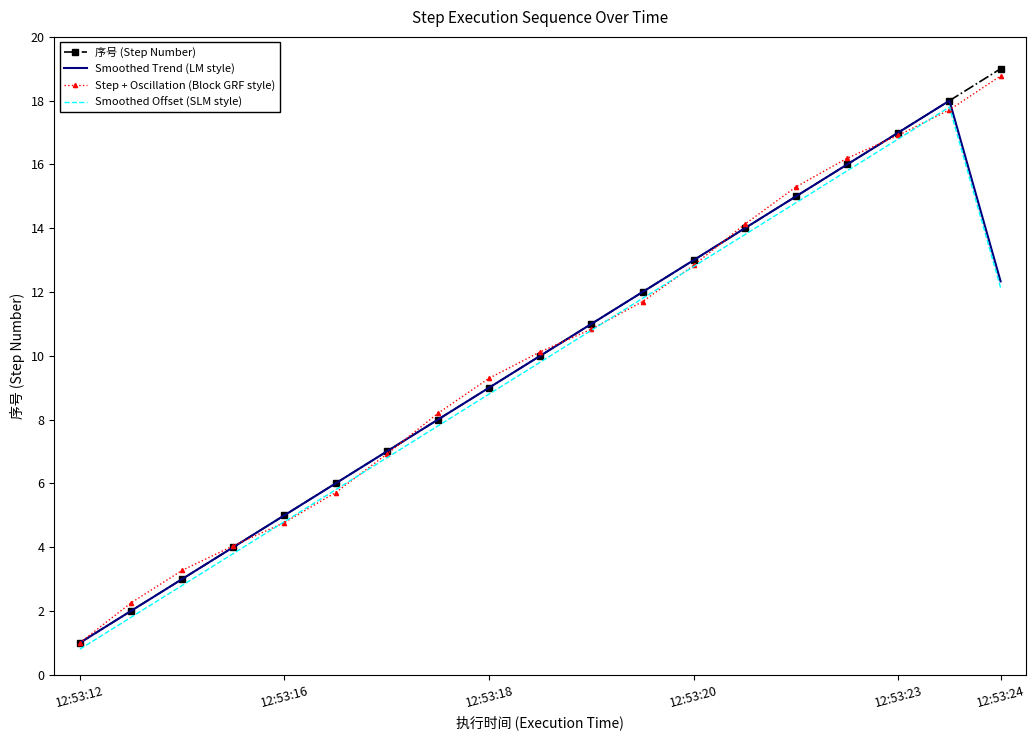

Which series has the widest spread of values?

序号 (Step Number)